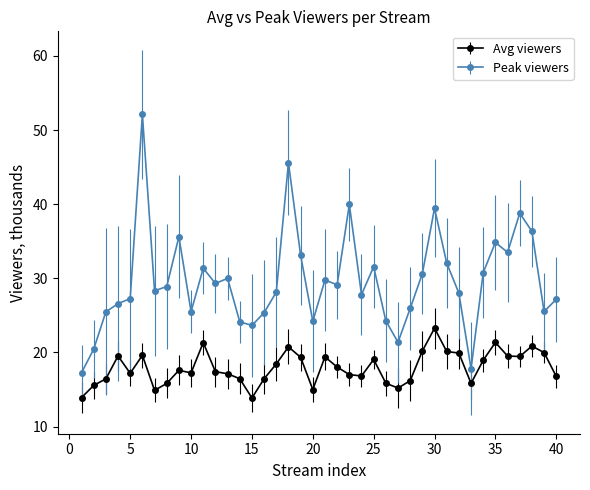

Which series has the largest range (max minus min)?

Peak viewers